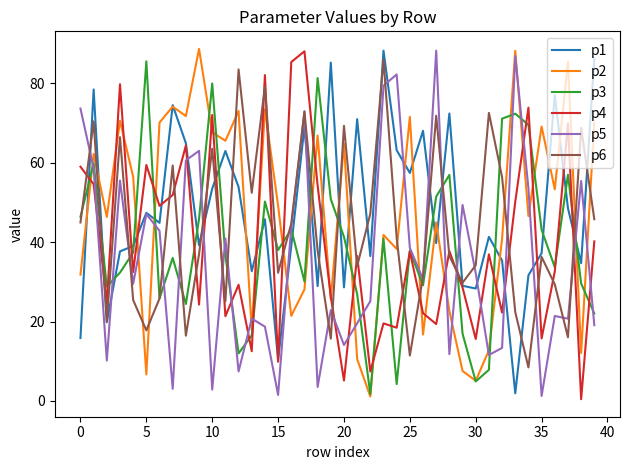

How many lines are shown in the chart?

6